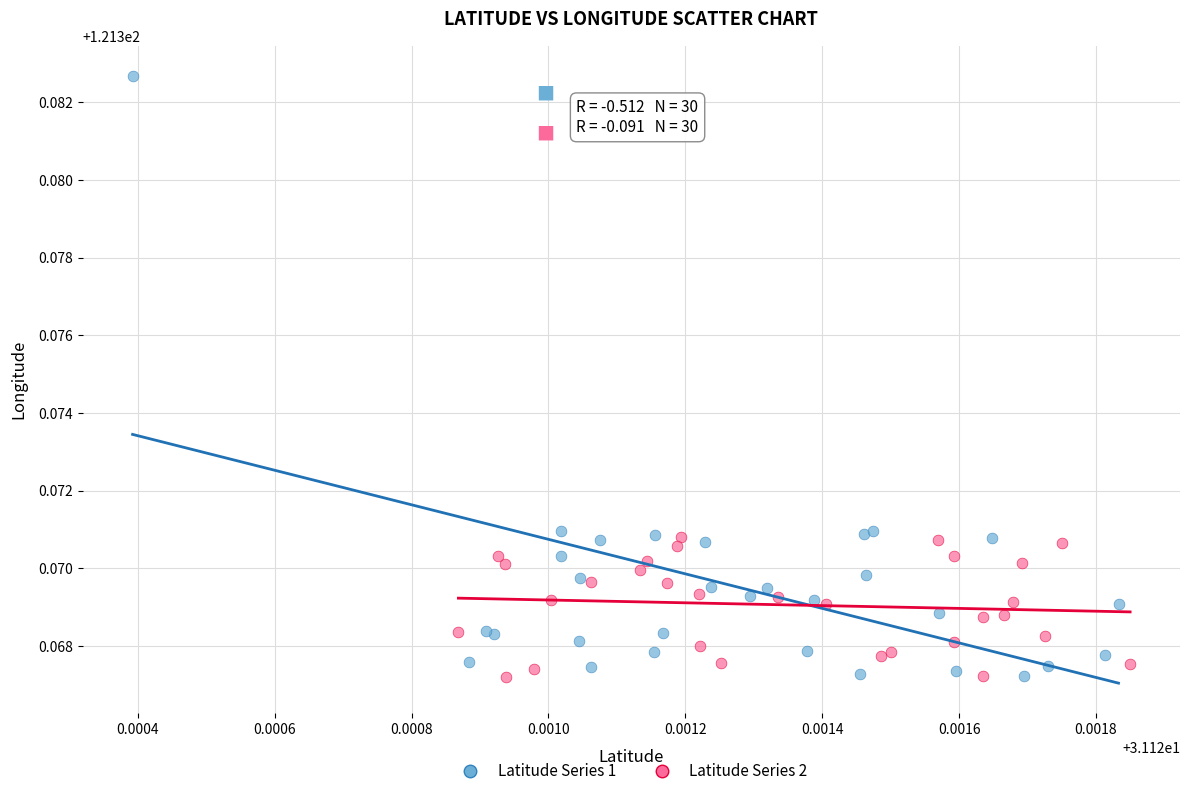

Which series reaches the maximum Y coordinate?

Latitude Series 1